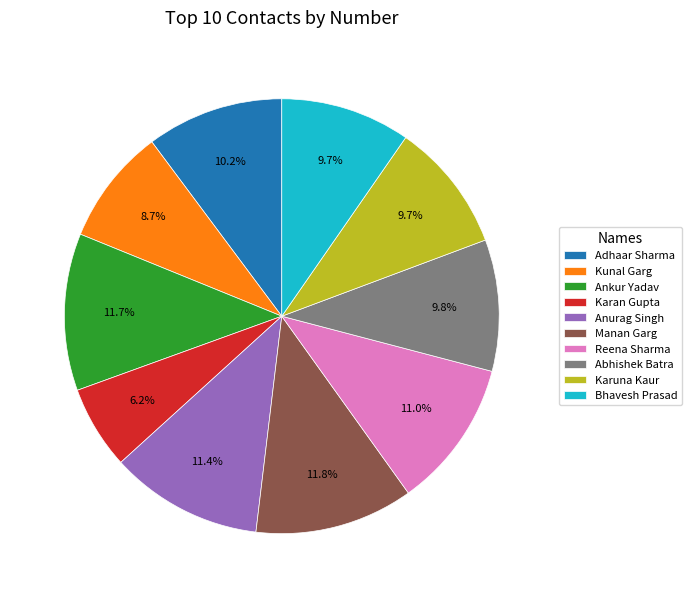

Is the sum of Kunal Garg and Adhaar Sharma greater than half?

No